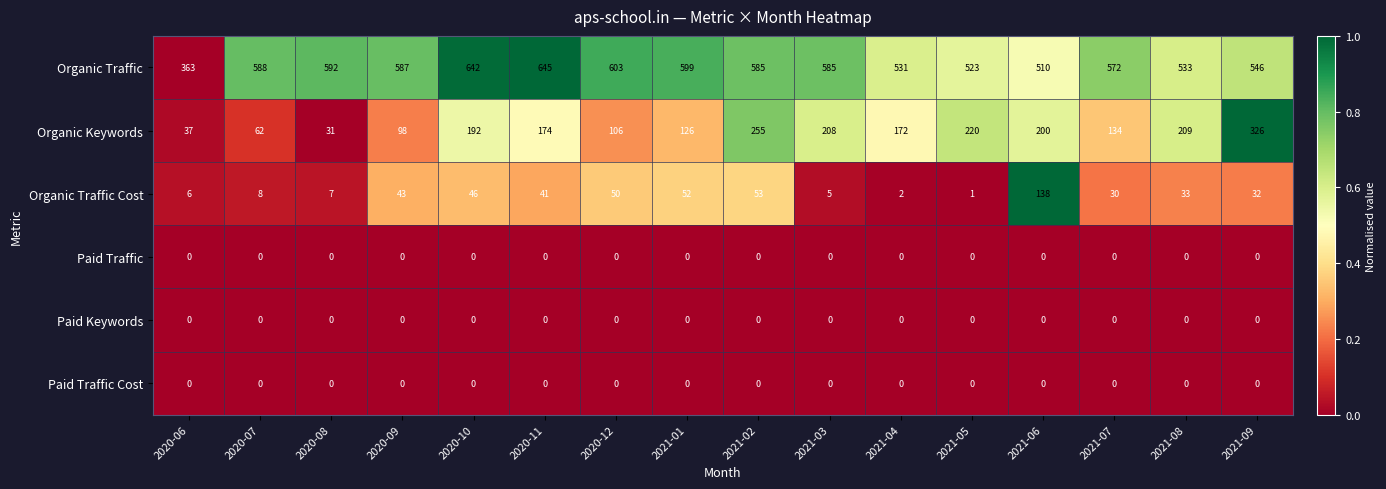

The value of Organic Keywords at 2021-02 is 255. True or false?

True